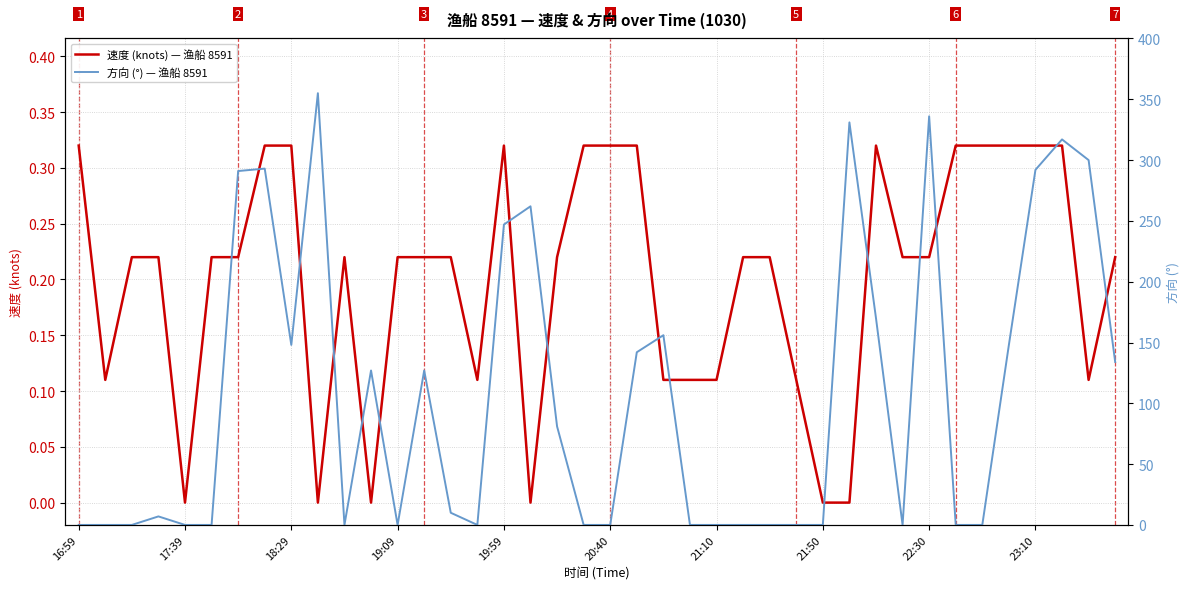

How many categories are shown in the chart?

40